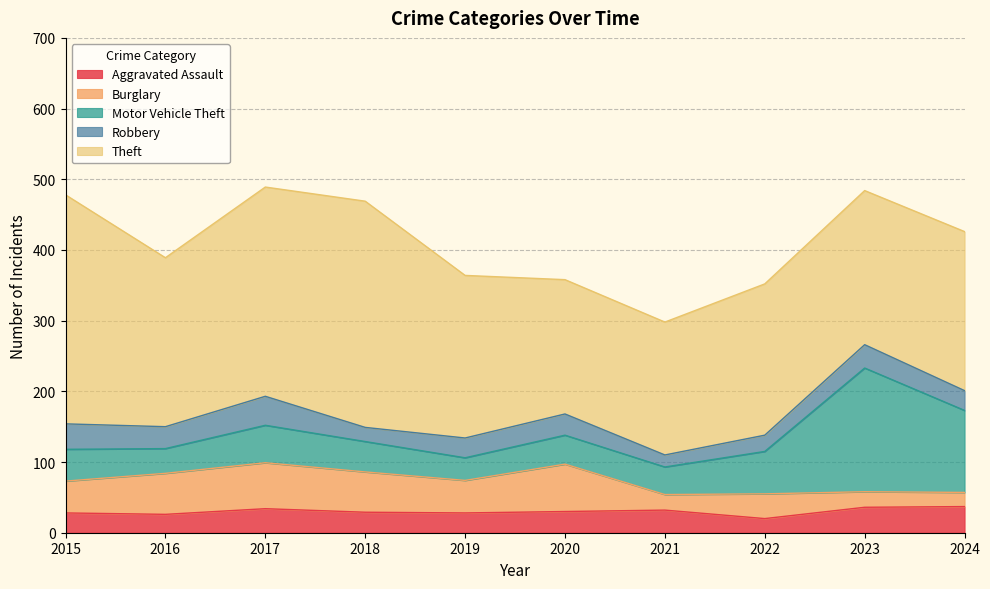

What is the sum of the Burglary values at 2024 and 2015?

65